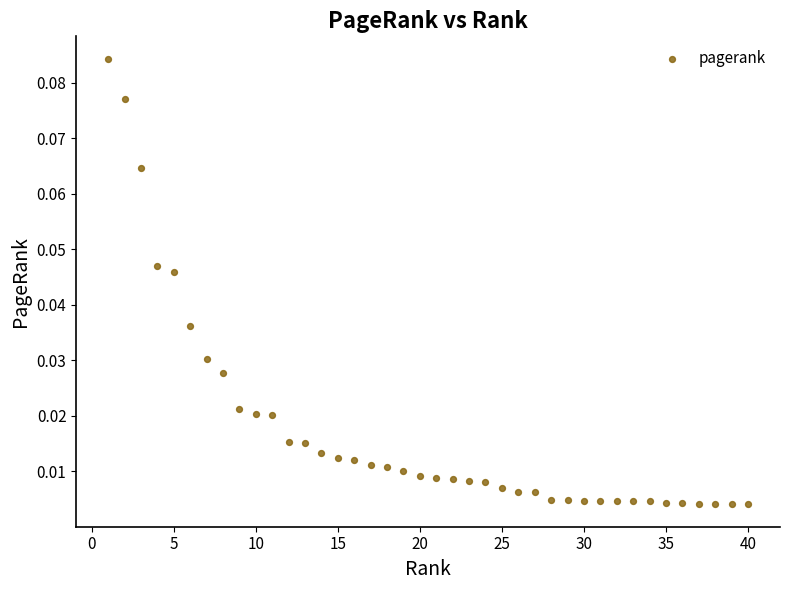

Count the number of points in this scatter plot.

40